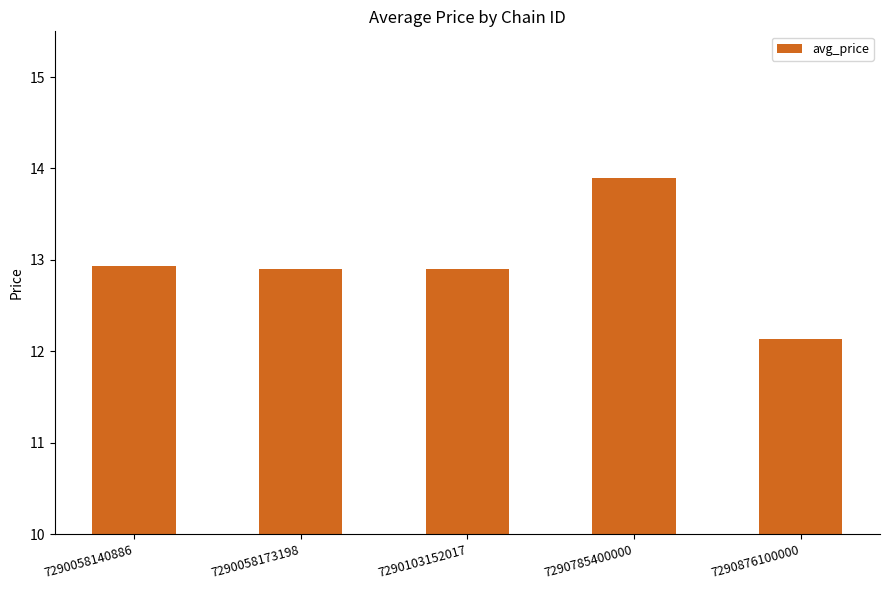

What is the sum of all values?

64.8